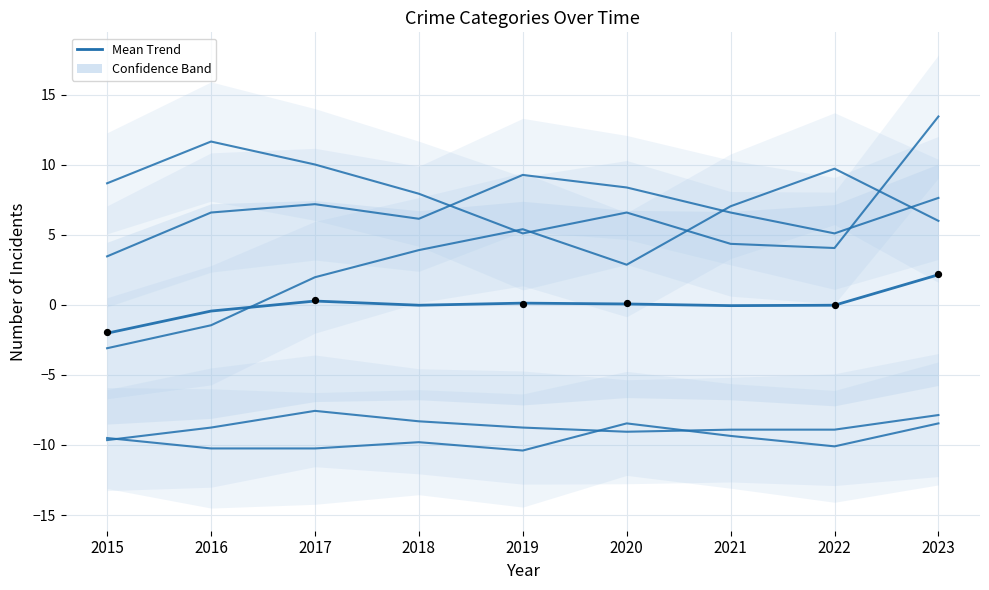

Between 2018 and 2017, which is larger?

2017